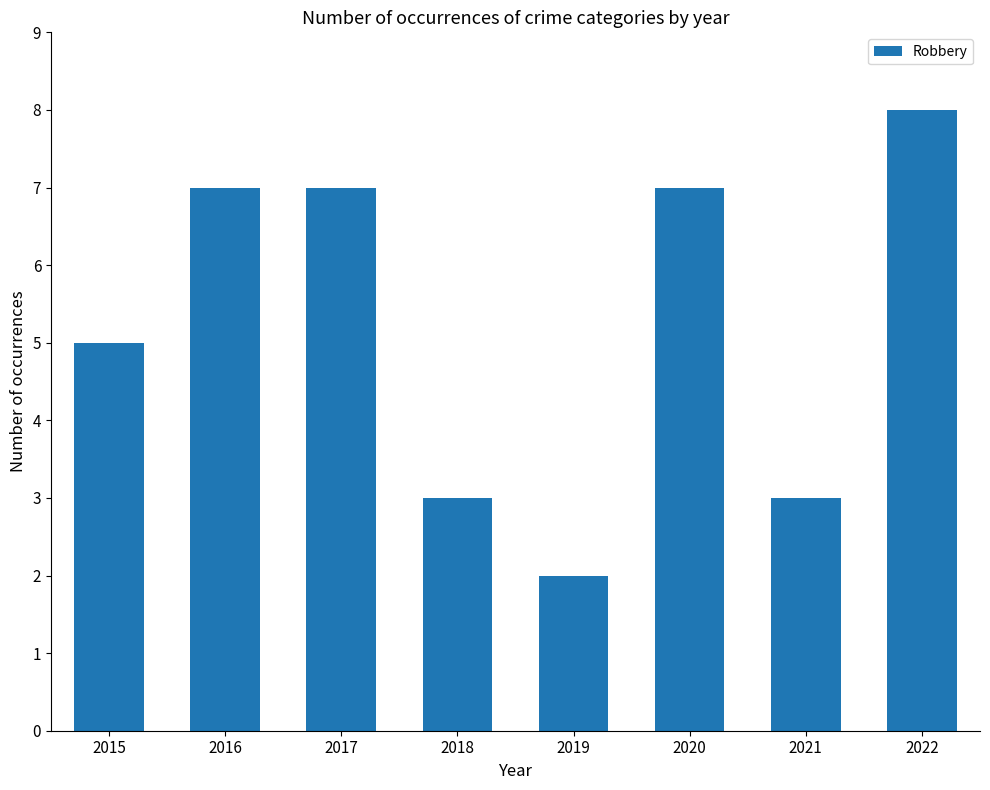

What is the value of the 6th bar from the left?

7